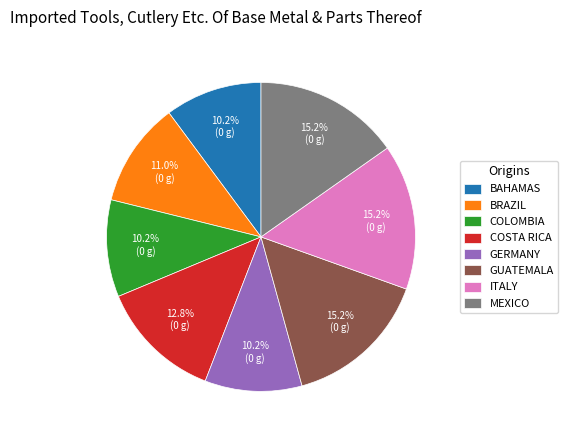

Combined, do MEXICO and BRAZIL account for over 50%?

No